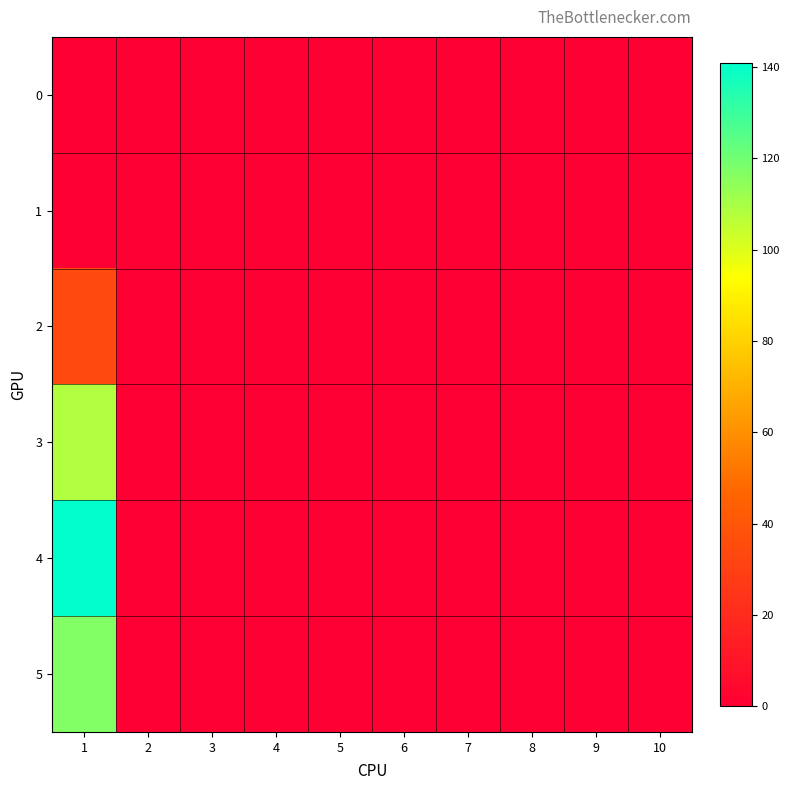

Reading right to left, transcribe all the data shown in this chart.

0: 10=0	9=0	8=0	7=0	6=0	5=0	4=0	3=0	2=0	1=0
1: 10=0	9=0	8=0	7=0	6=0	5=0	4=0	3=0	2=0	1=0
2: 10=0	9=0	8=0	7=0	6=0	5=0	4=0	3=0	2=0	1=34
3: 10=0	9=0	8=0	7=0	6=0	5=0	4=0	3=0	2=0	1=108
4: 10=0	9=0	8=0	7=0	6=0	5=0	4=0	3=0	2=0	1=141
5: 10=0	9=0	8=0	7=0	6=0	5=0	4=0	3=0	2=0	1=117